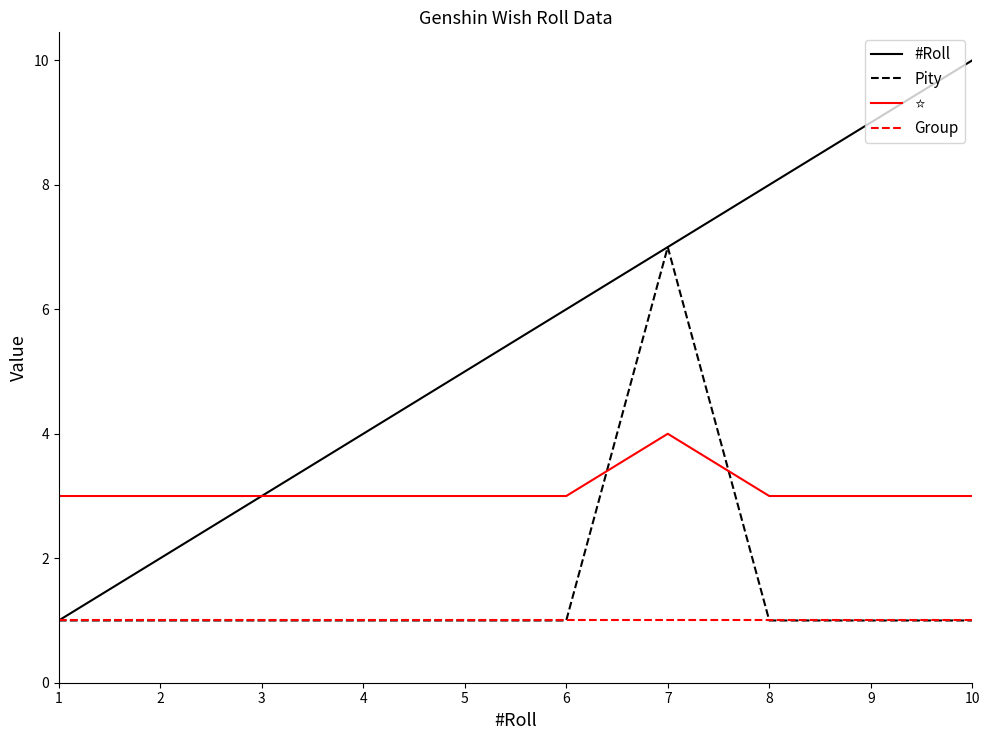

At which category is the sum across all series the highest?

7